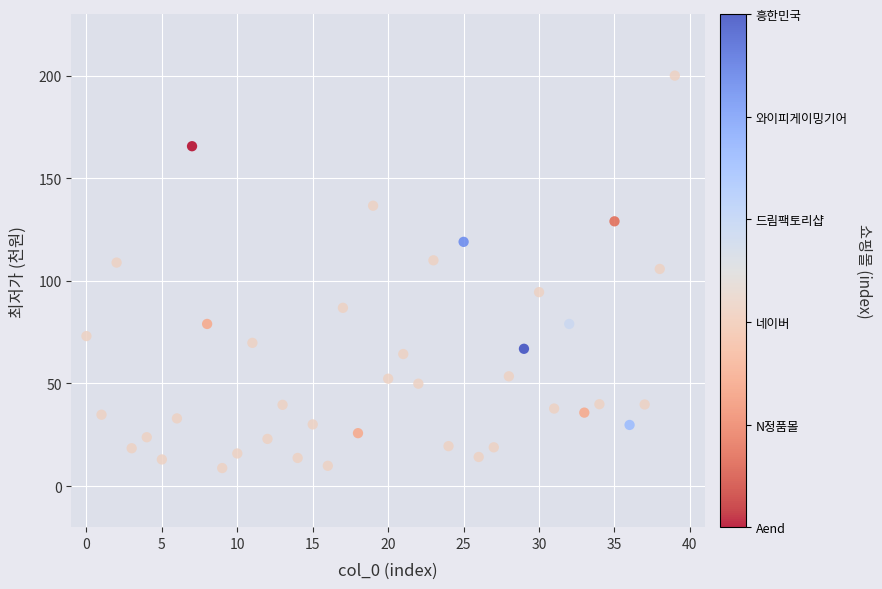

What is the range of Y values (max minus min)?

191.2